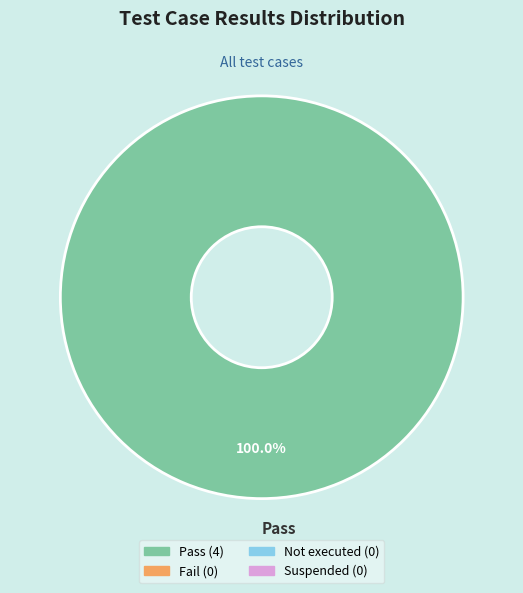

How many segments does this pie chart have?

1